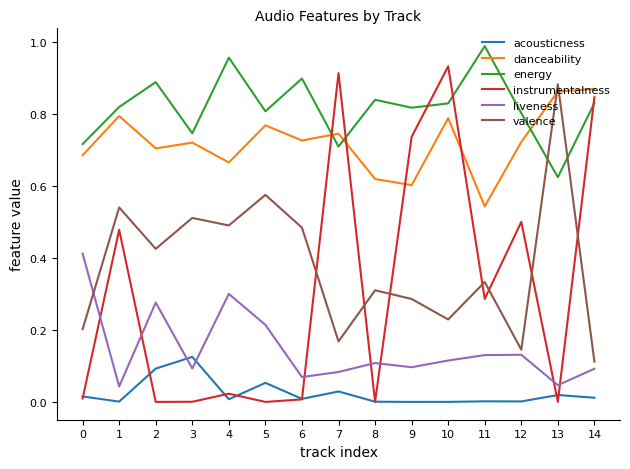

Rank the series at 2 from lowest to highest value.

instrumentalness, acousticness, liveness, valence, danceability, energy